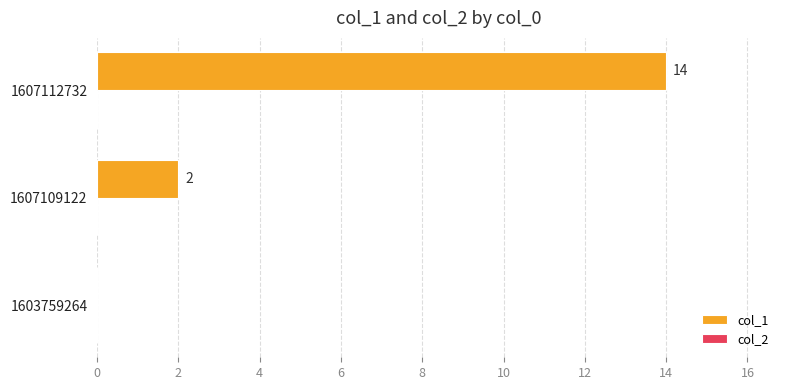

Reading bottom to top, transcribe all the data shown in this chart.

1603759264=0	1607109122=2	1607112732=14